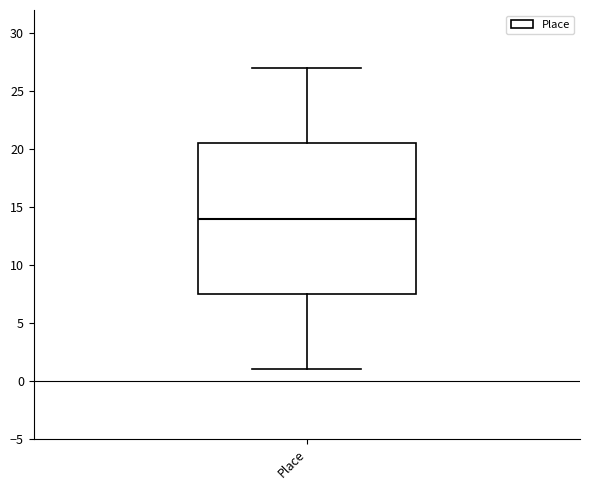

Where is the lower edge of the box for Place on the y-axis? The values are not printed on the chart, so give them approximately, as read against the axis.

7.5